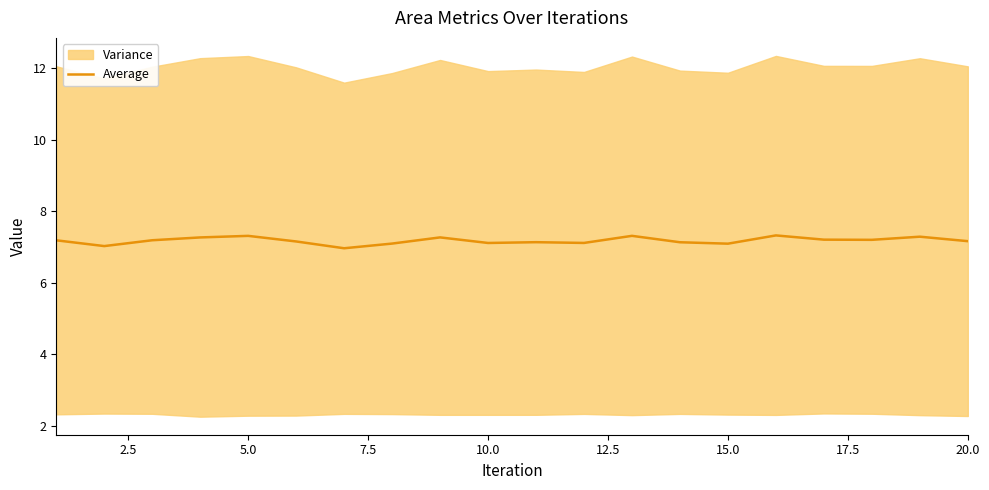

True or false: Average has a value of 7.3 at 5.0.

True